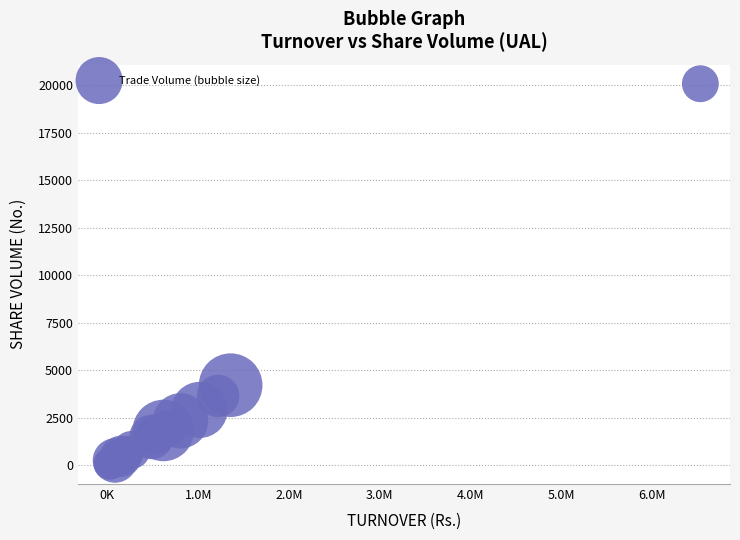

What Y value in the scatter plot is closest to 10046?

4210